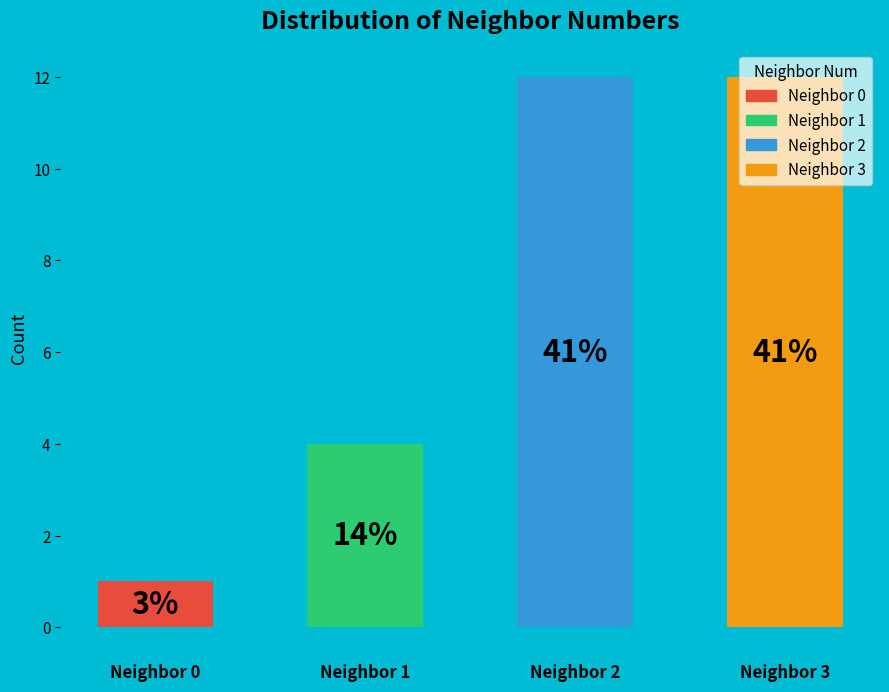

To the nearest percent, what percentage of the pie is 3?

41%